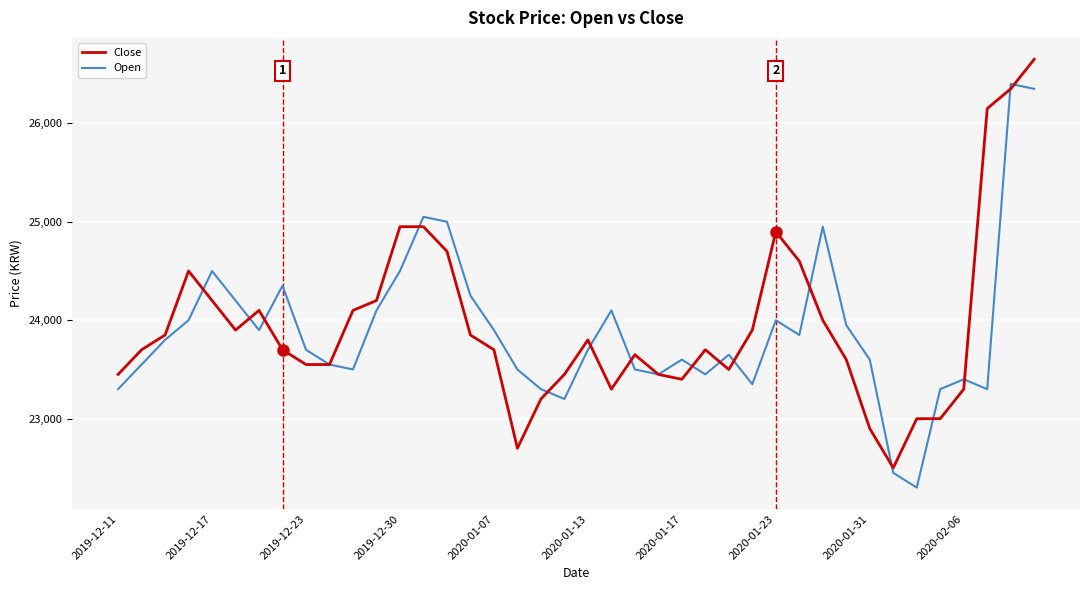

Rank the series by their maximum value, from lowest to highest.

Open, Close